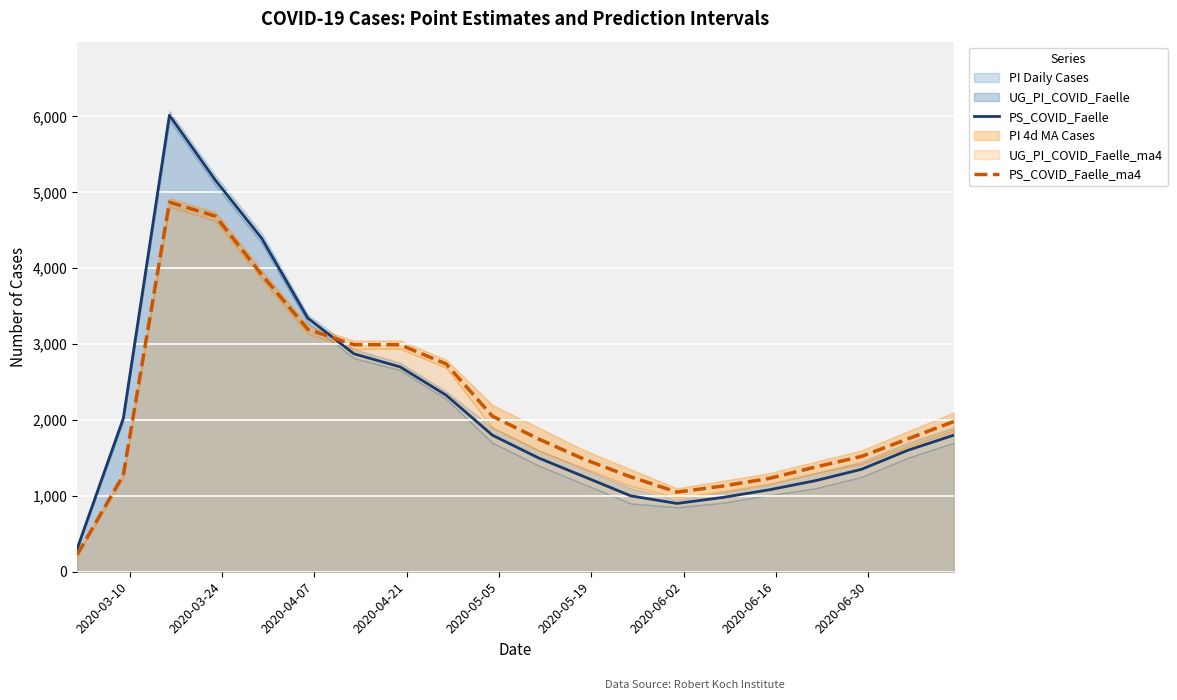

Reading left to right, what are all the values shown in this chart?

PS_COVID_Faelle: 304	2021	6016	5157	4394	3342	2872	2700	2326	1800	1500	1250	1000	900	980	1080	1200	1350	1600	1800
PS_COVID_Faelle_ma4: 225	1274	4871	4686	3916	3195	2992	2992	2738	2050	1750	1480	1250	1050	1130	1230	1380	1520	1750	1980